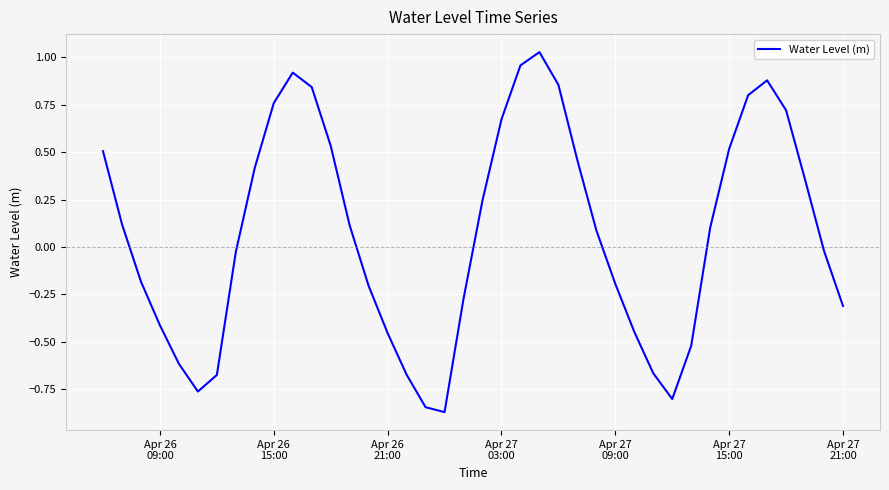

How many positive values are there?

21